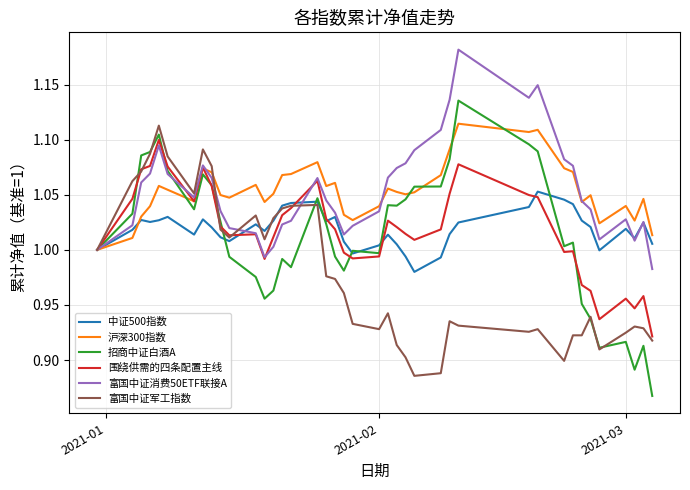

Which series has the widest spread of values?

招商中证白酒A